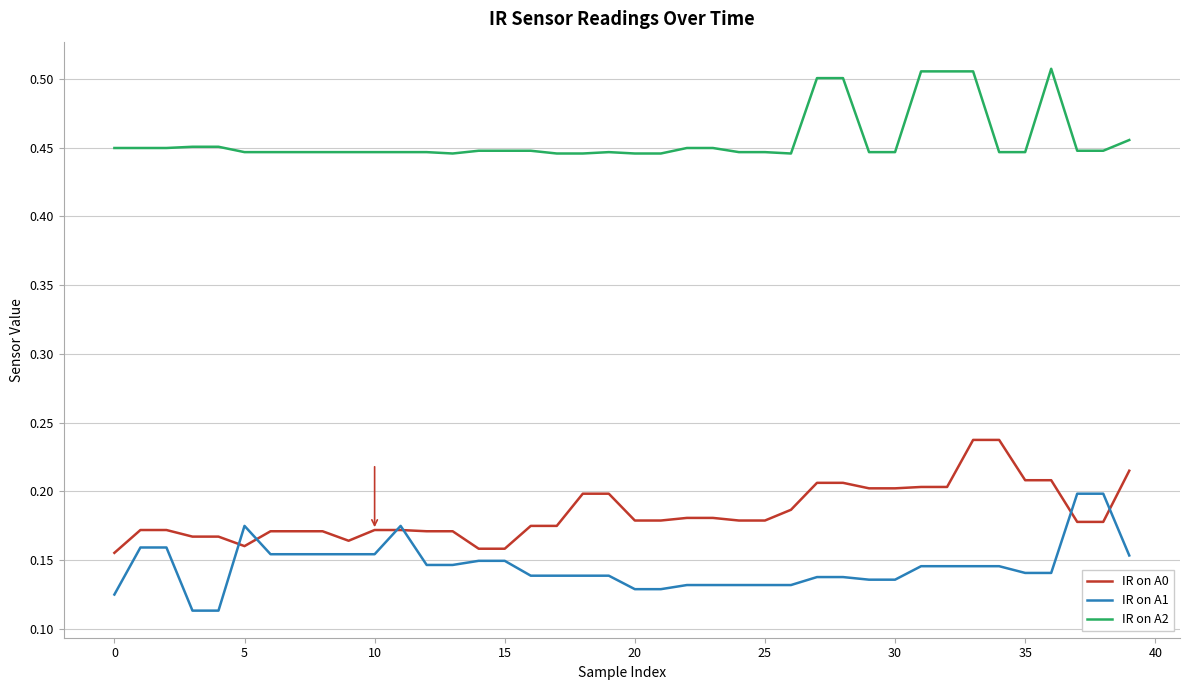

How many series are shown in this chart?

3